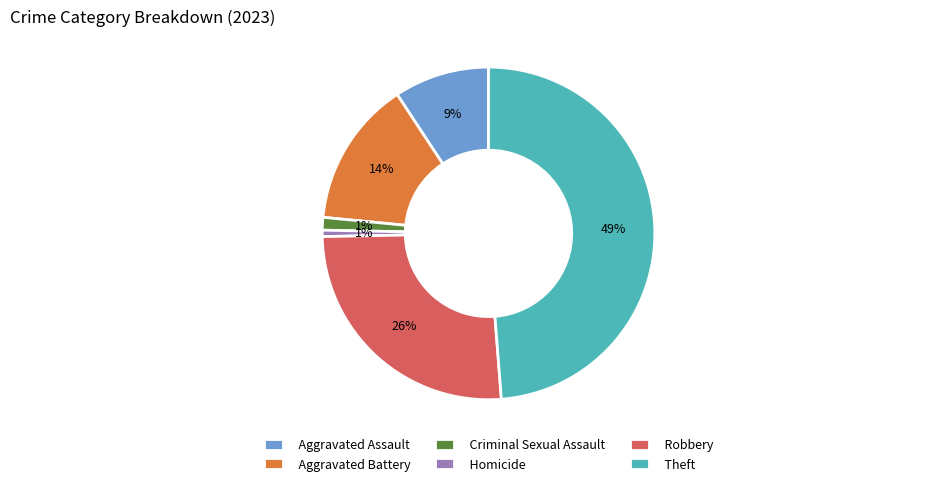

Is it true that Aggravated Assault is 22% of the pie?

False